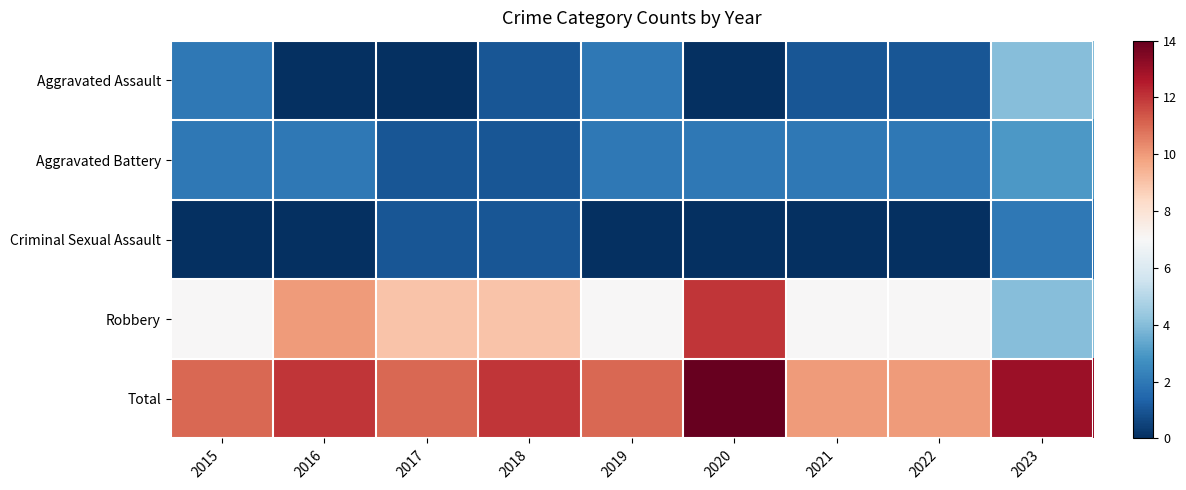

Which series has the largest total across all categories?

Total